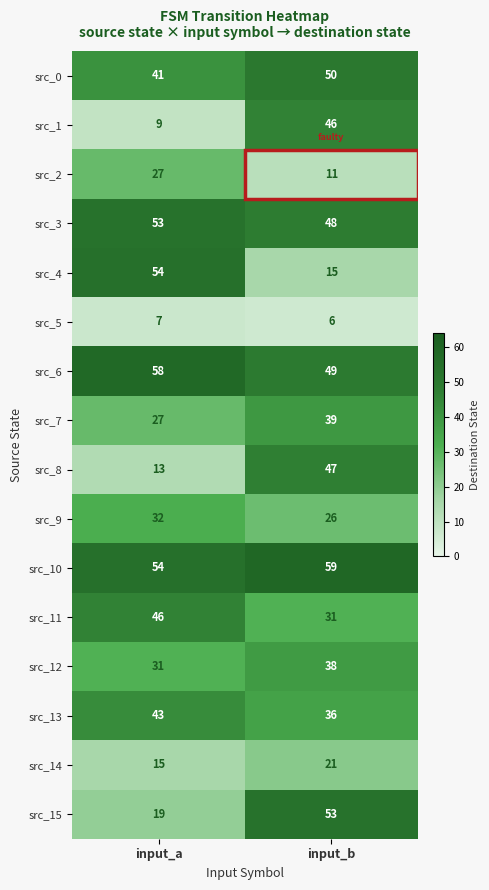

Which series changed the most between input_a and input_b?

src_4